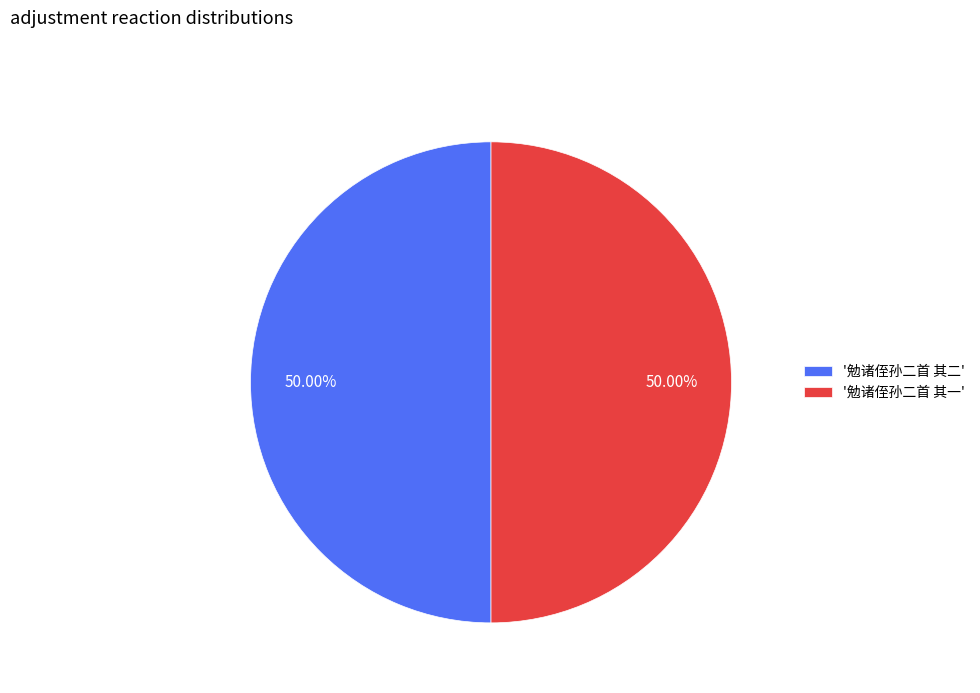

What is the ratio of the value at '勉诸侄孙二首 其二' to the value at '勉诸侄孙二首 其一'?

1.0